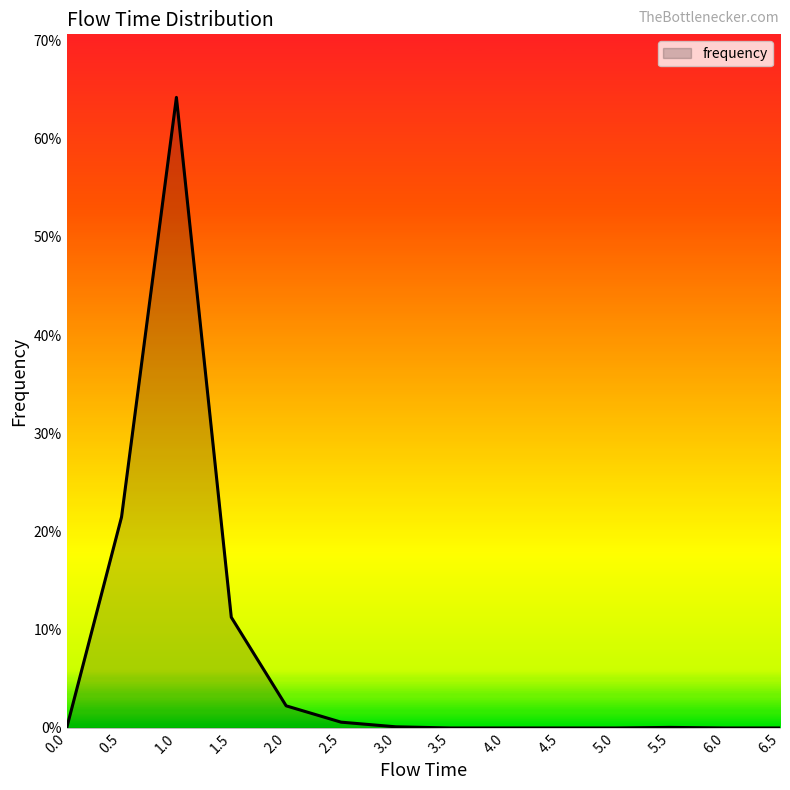

Which label corresponds to the largest value in the chart?

1.0